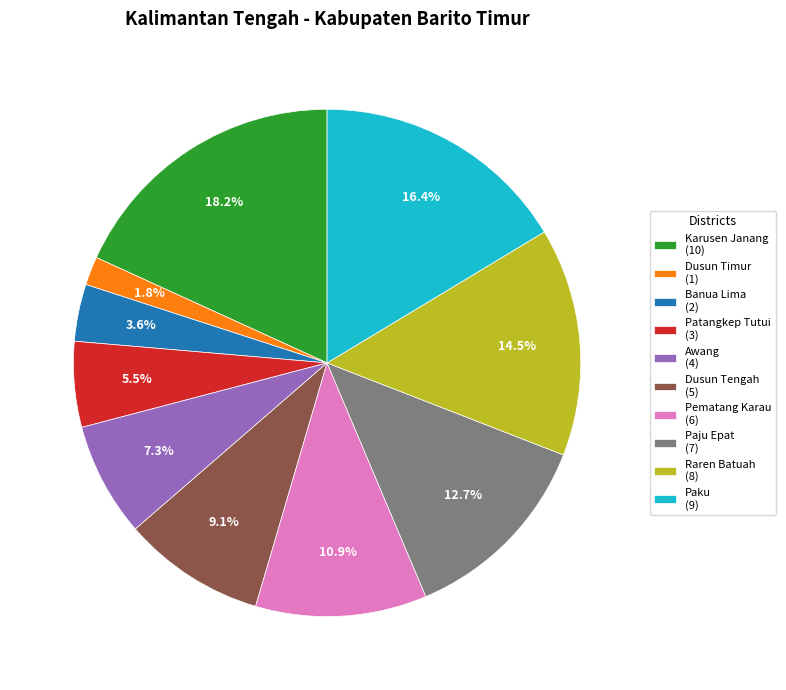

To the nearest percent, what portion does Dusun Timur represent?

2%